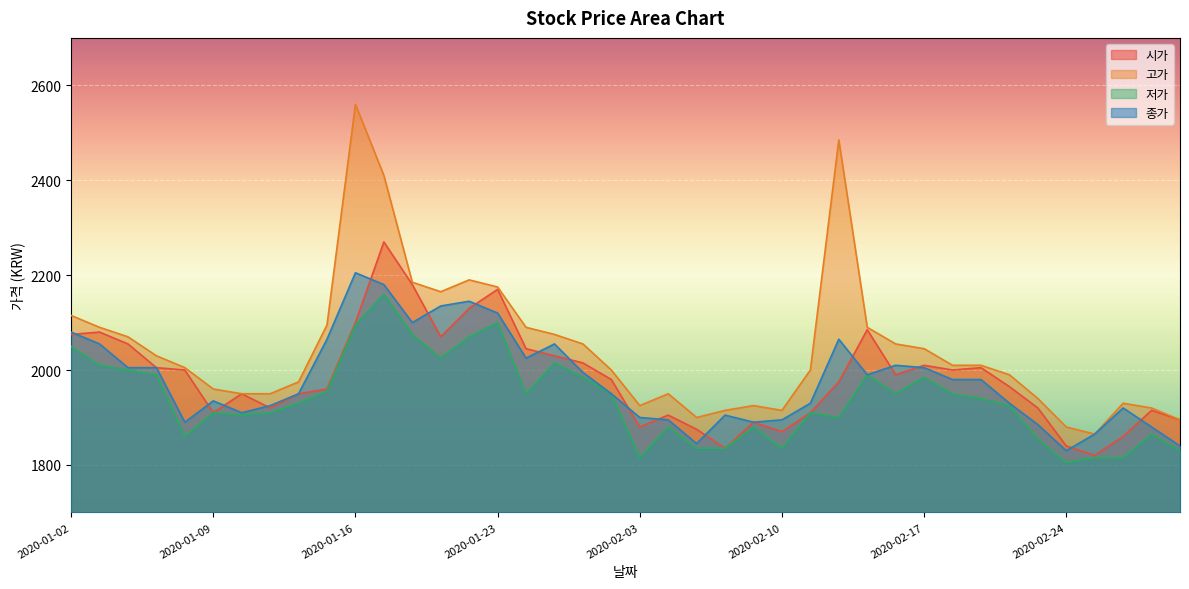

Reading left to right, list all the values displayed in this chart.

시가: 2075	2080	2055	2005	2000	1910	1950	1920	1950	1960	2100	2270	2180	2070	2130	2170	2045	2030	2015	1980	1880	1905	1875	1835	1890	1870	1910	1975	2085	1990	2010	2000	2005	1965	1920	1840	1820	1860	1915	1895
고가: 2115	2090	2070	2030	2005	1960	1950	1950	1975	2095	2560	2410	2185	2165	2190	2175	2090	2075	2055	2000	1925	1950	1900	1915	1925	1915	2000	2485	2090	2055	2045	2010	2010	1990	1940	1880	1865	1930	1920	1895
저가: 2050	2010	2000	1990	1860	1910	1905	1910	1930	1955	2095	2160	2075	2025	2070	2100	1950	2015	1985	1950	1815	1880	1835	1835	1880	1835	1910	1900	1990	1950	1985	1950	1940	1925	1855	1805	1815	1815	1865	1830
종가: 2080	2055	2005	2005	1890	1935	1910	1925	1950	2065	2205	2180	2100	2135	2145	2120	2025	2055	1995	1950	1900	1895	1845	1905	1890	1895	1930	2065	1990	2010	2005	1980	1980	1930	1885	1830	1865	1920	1880	1840